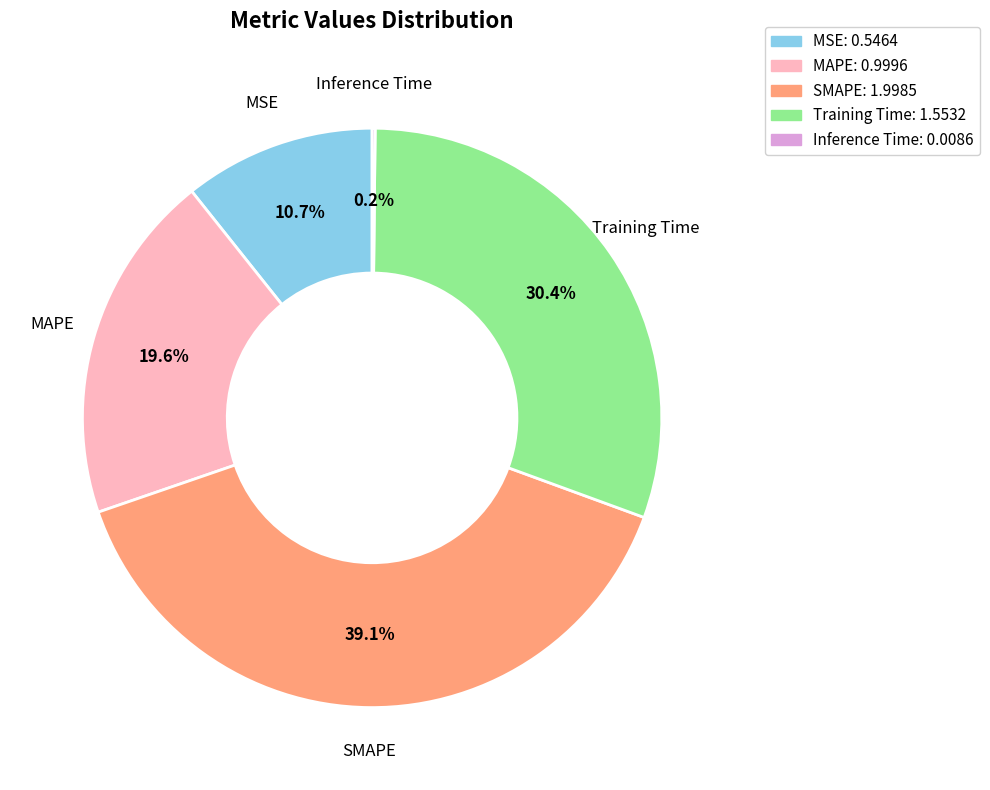

Which slice is the largest?

SMAPE